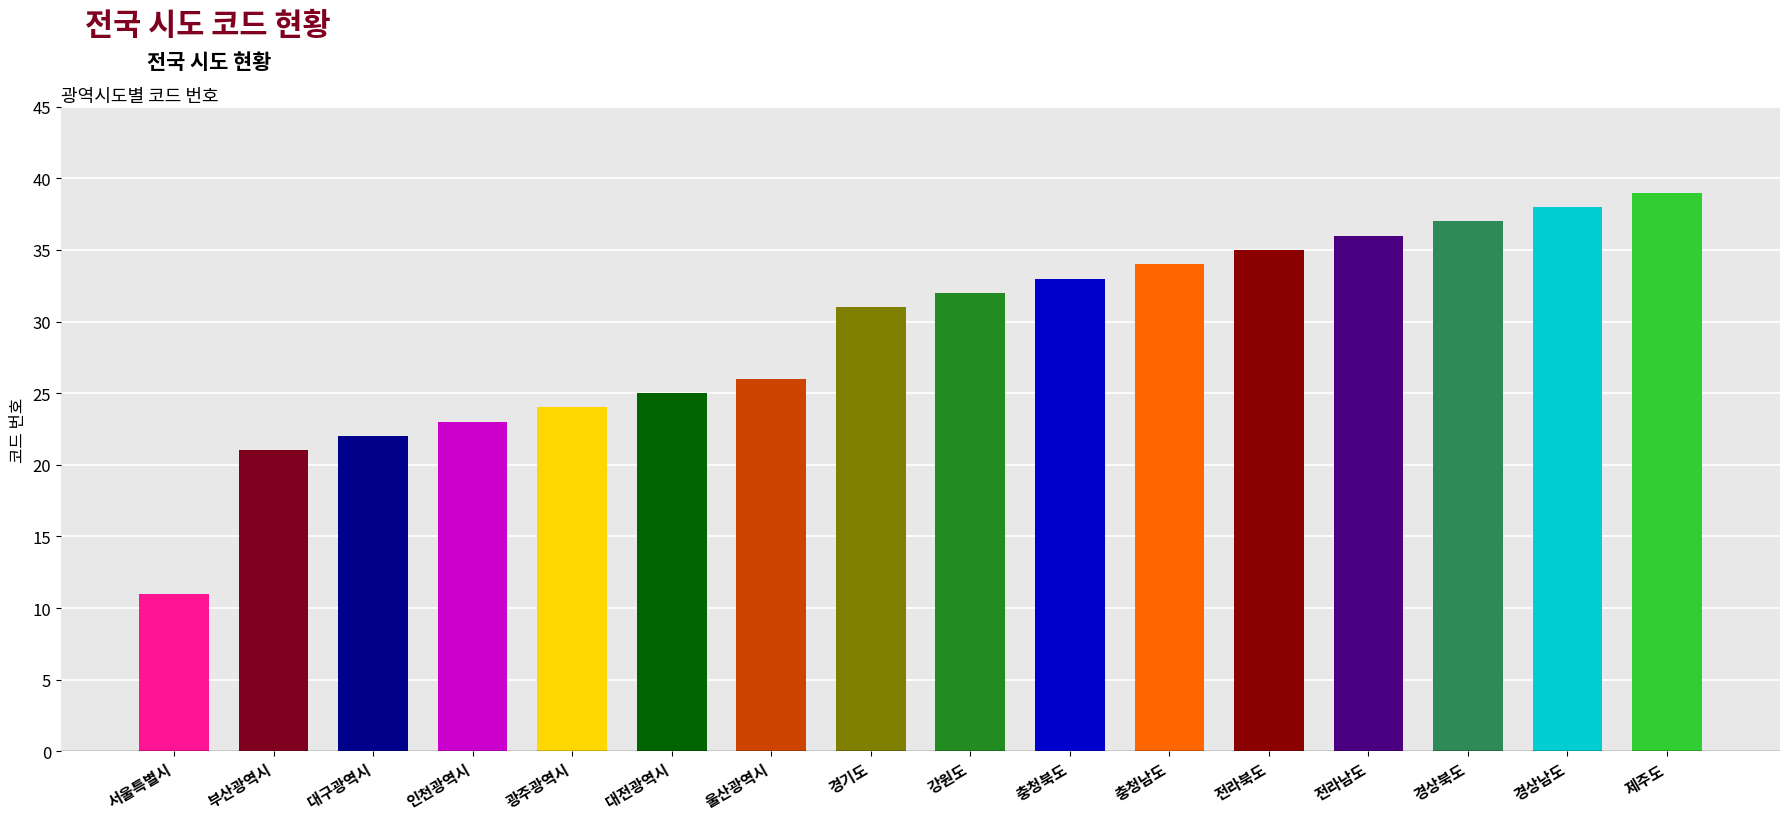

What is the label of the 1st bar from the left?

서울특별시